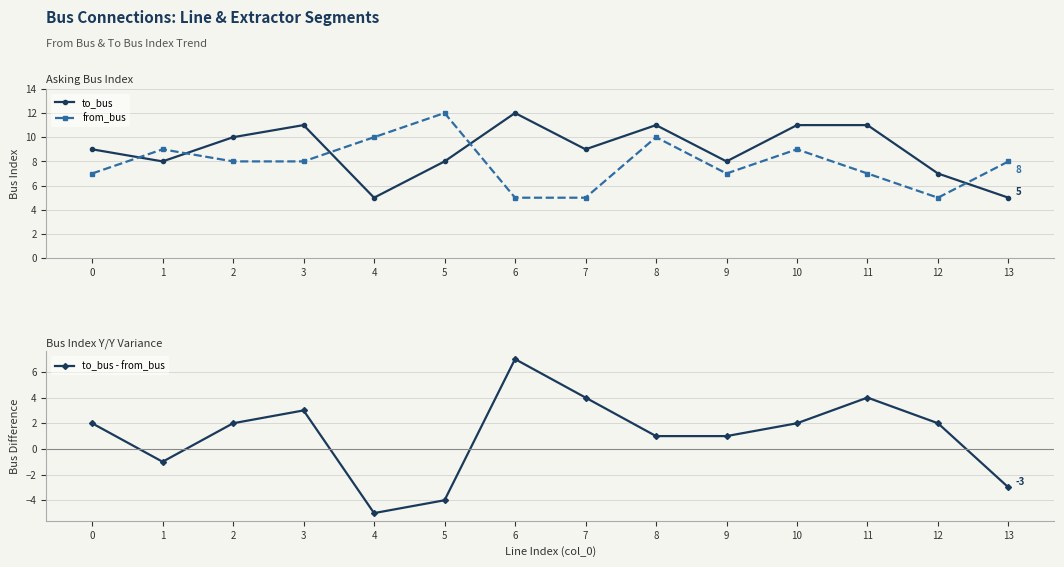

Reading left to right, list all the values displayed in this chart.

to_bus: 9	8	10	11	5	8	12	9	11	8	11	11	7	5
from_bus: 7	9	8	8	10	12	5	5	10	7	9	7	5	8
to_bus - from_bus: 2	-1	2	3	-5	-4	7	4	1	1	2	4	2	-3